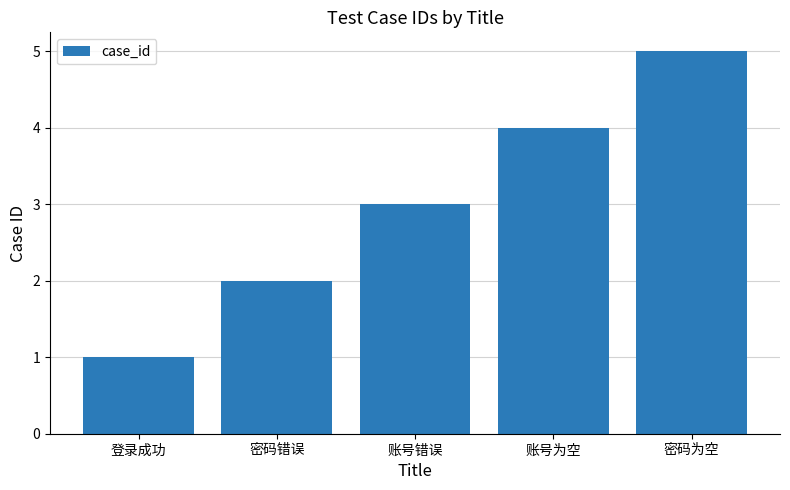

What position from the right is 账号错误?

3